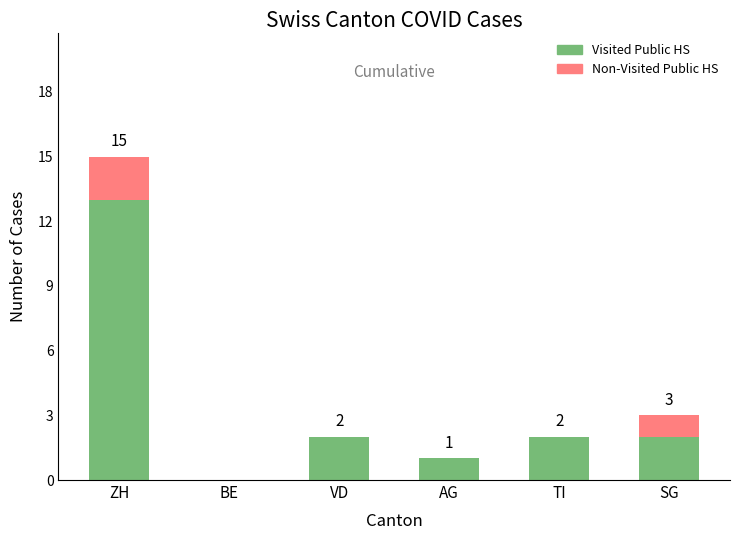

What is the sum of the Visited Public HS values at ZH and AG?

14